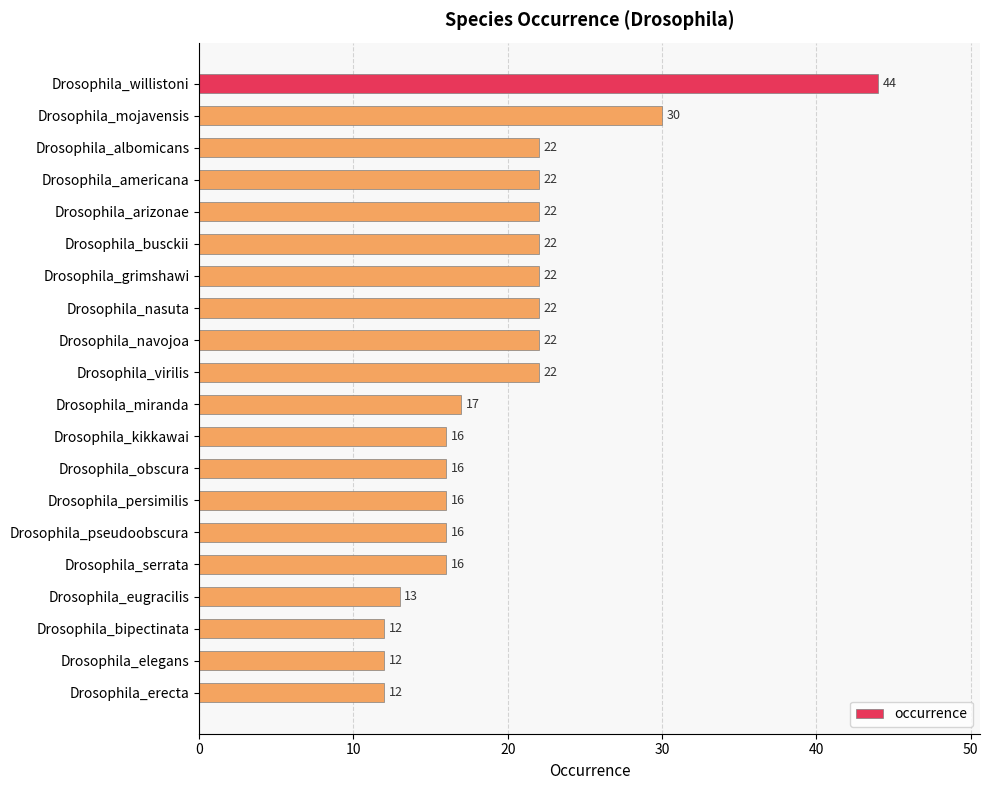

Approximately how many times larger is the value at Drosophila_eugracilis compared to Drosophila_mojavensis?

0.4